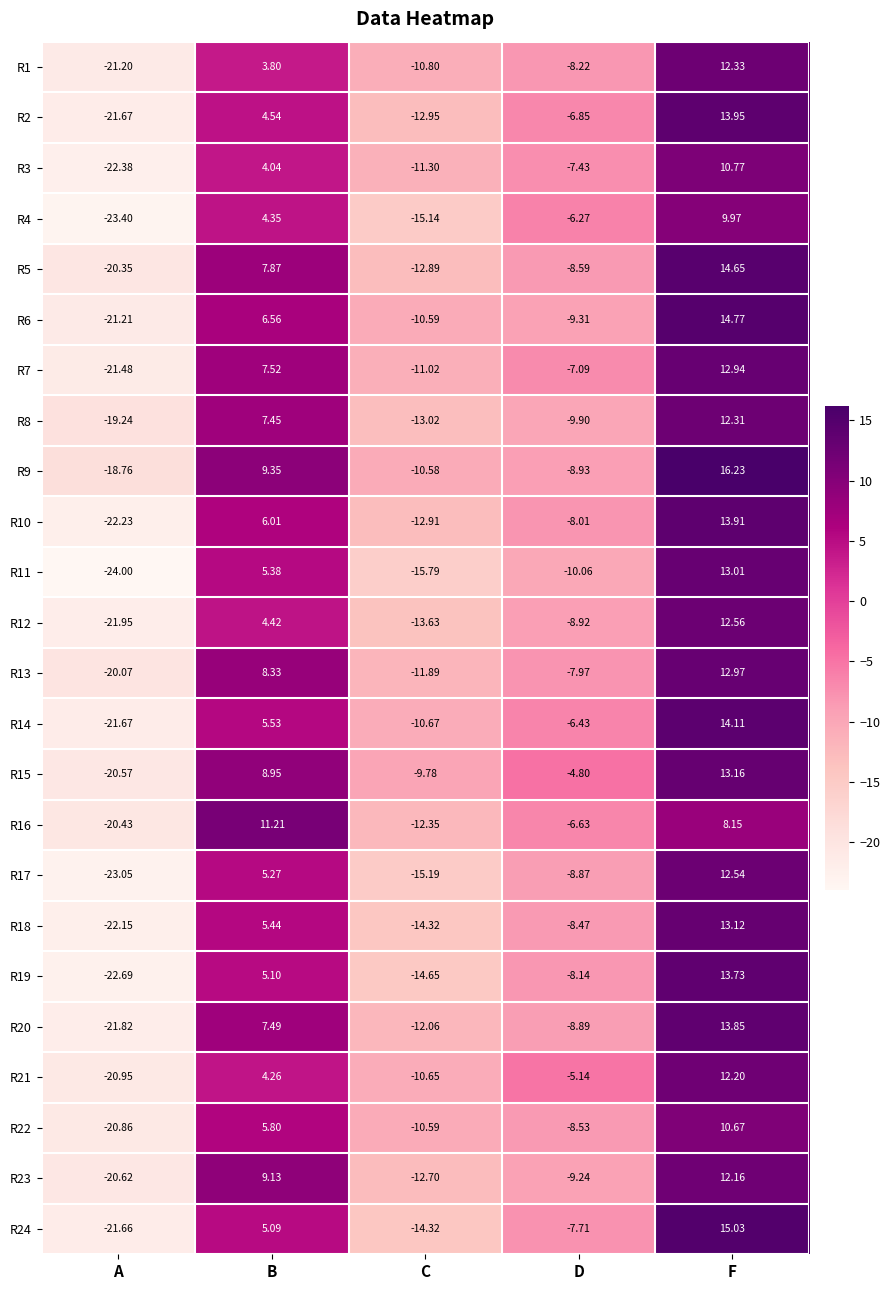

How many values in R21 are below zero?

3